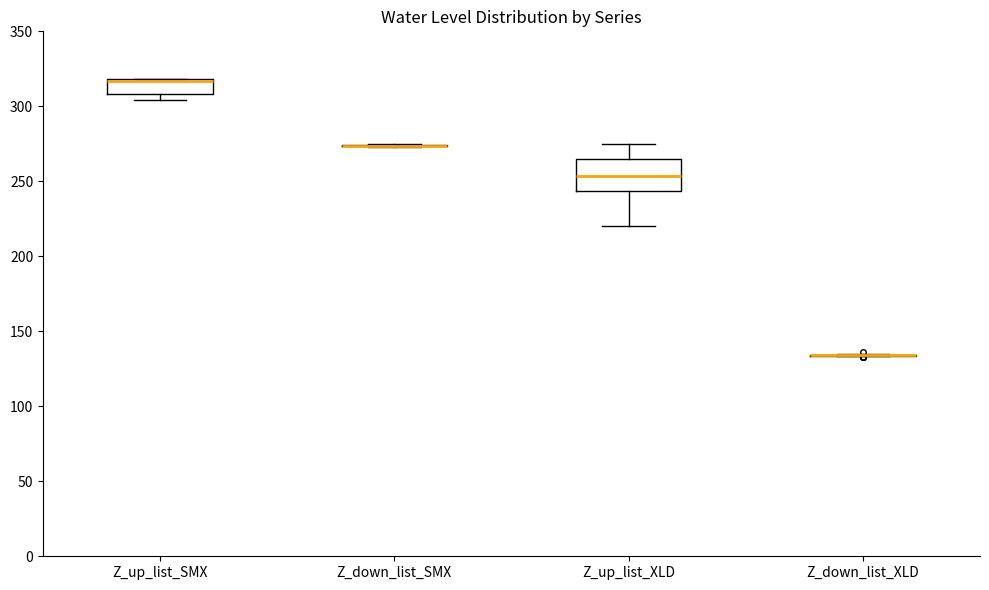

Reading left to right, read every box against the y-axis: the position of its median line, the range the box covers, and the ends of its whiskers. The values are not printed on the chart, so give them approximately, as read against the axis.

Z_up_list_SMX: median 315 (drawn on the box's upper edge), box 310 to 320, whiskers 305 to 320
Z_down_list_SMX: box collapsed to a line at 275, whiskers 275 to 275
Z_up_list_XLD: median 255, box 245 to 265, whiskers 220 to 275
Z_down_list_XLD: box collapsed to a line at 135, whiskers 135 to 135